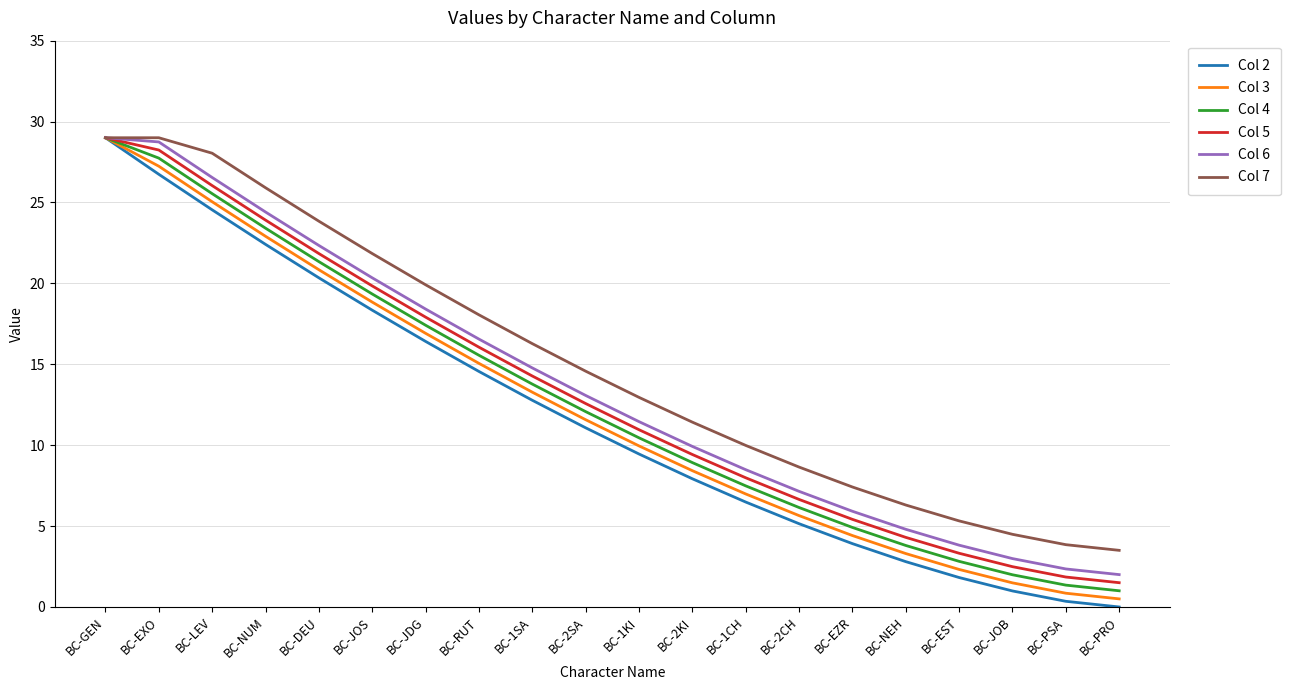

Is the value of Col 3 at BC-DEU greater than the value of Col 2 at BC-EZR?

Yes